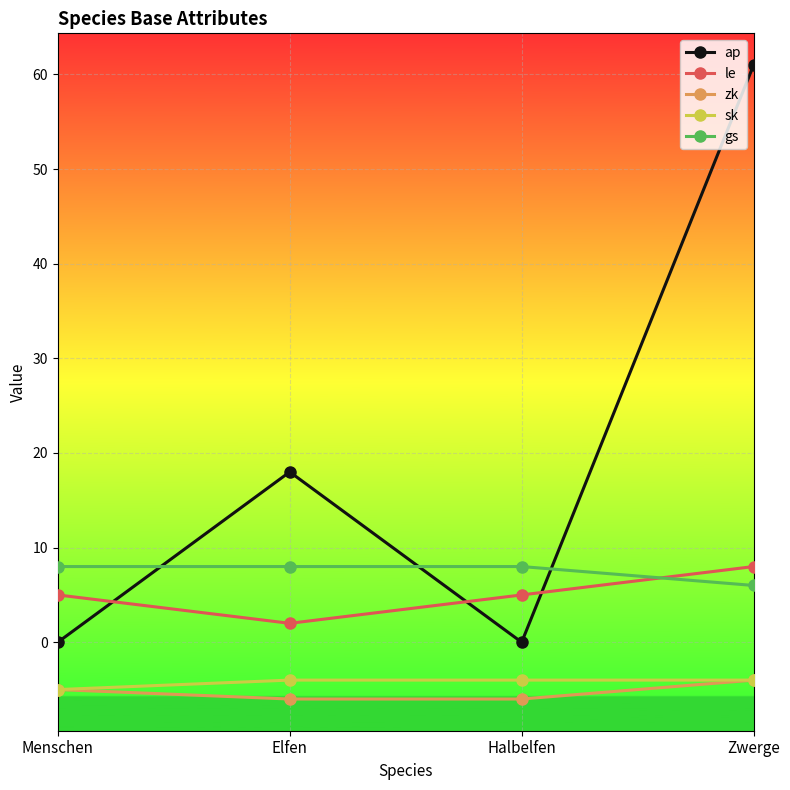

Read the gs value at Halbelfen.

8